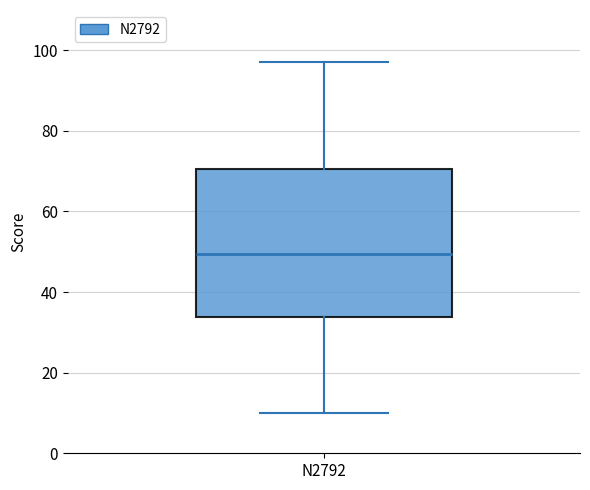

Where is the lower edge of the box for N2792 on the y-axis? The values are not printed on the chart, so give them approximately, as read against the axis.

34